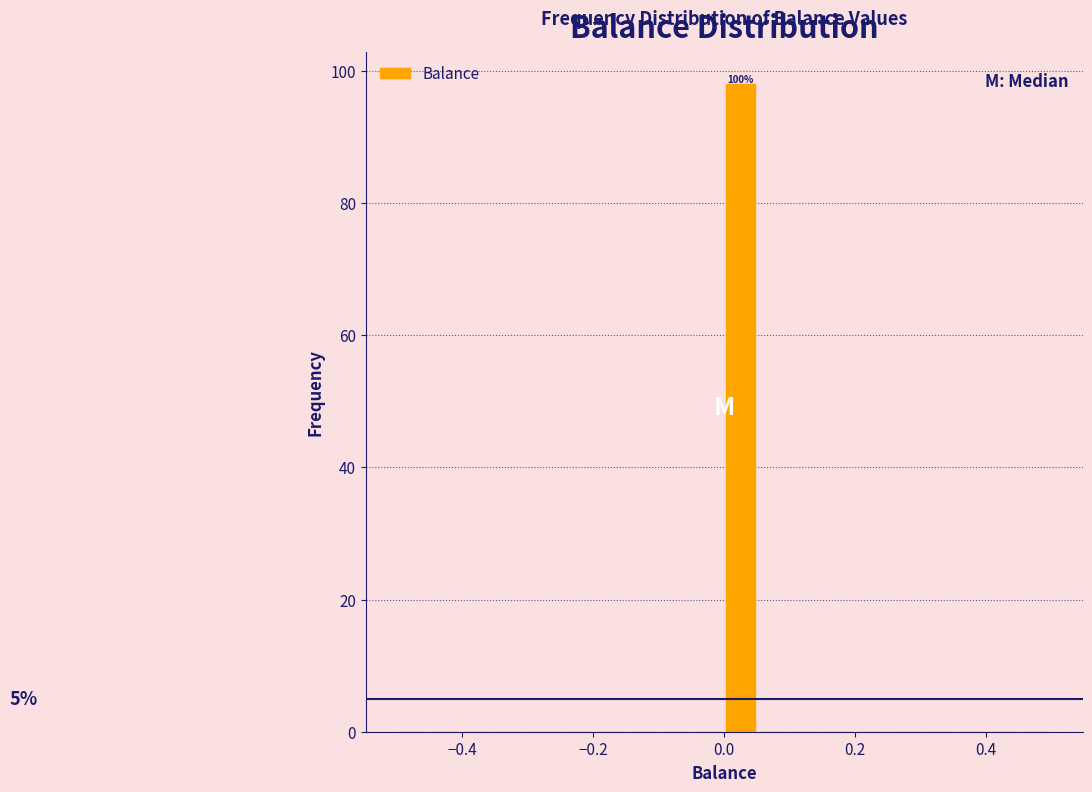

Around what value on the x-axis is the tallest bar? Give the approximate position of its centre, as read against the axis.

0.02